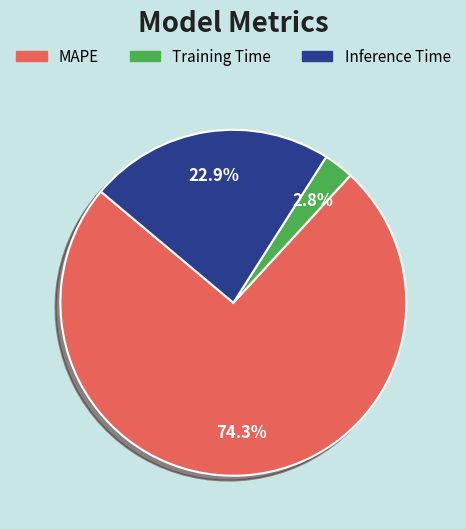

Which has a higher value, MAPE or Inference Time?

MAPE